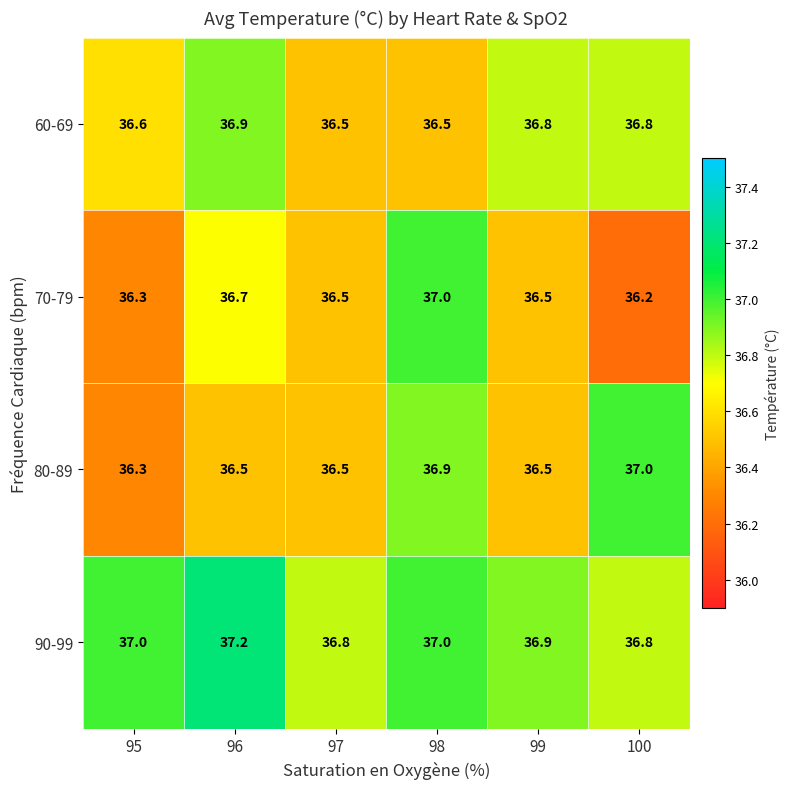

List the series in order of their overall mean, lowest first.

70-79, 80-89, 60-69, 90-99